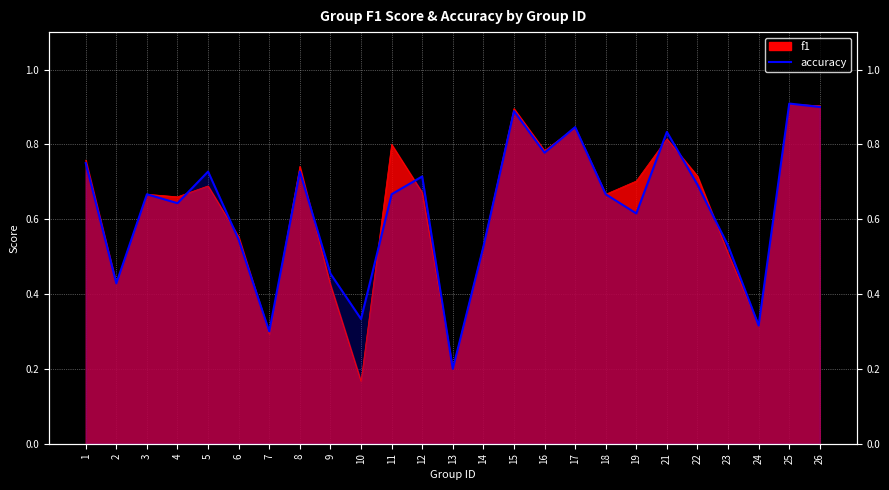

Where is the first local maximum?

3